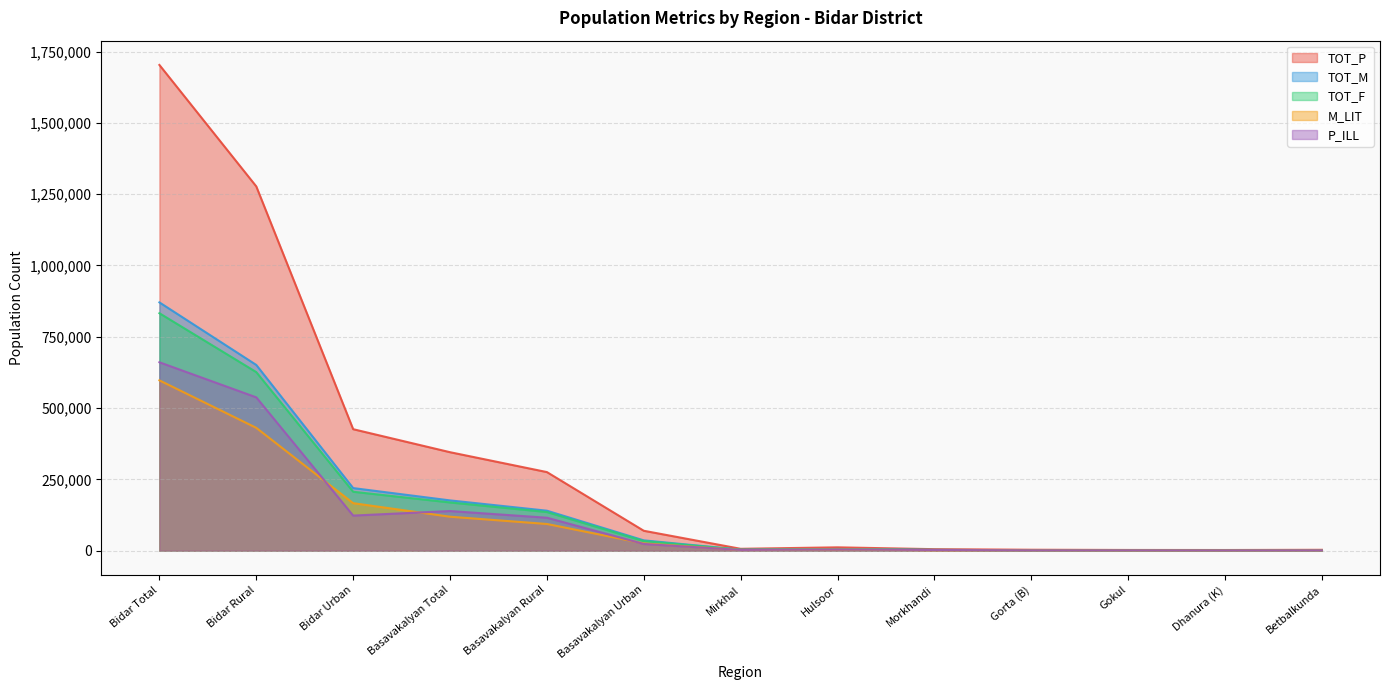

The TOT_F series shows 1453 at Betbalkunda. True or false?

True